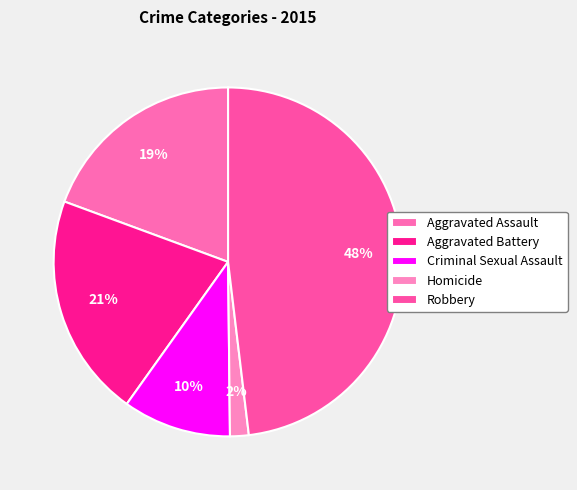

Which has a higher value, Homicide or Aggravated Battery?

Aggravated Battery